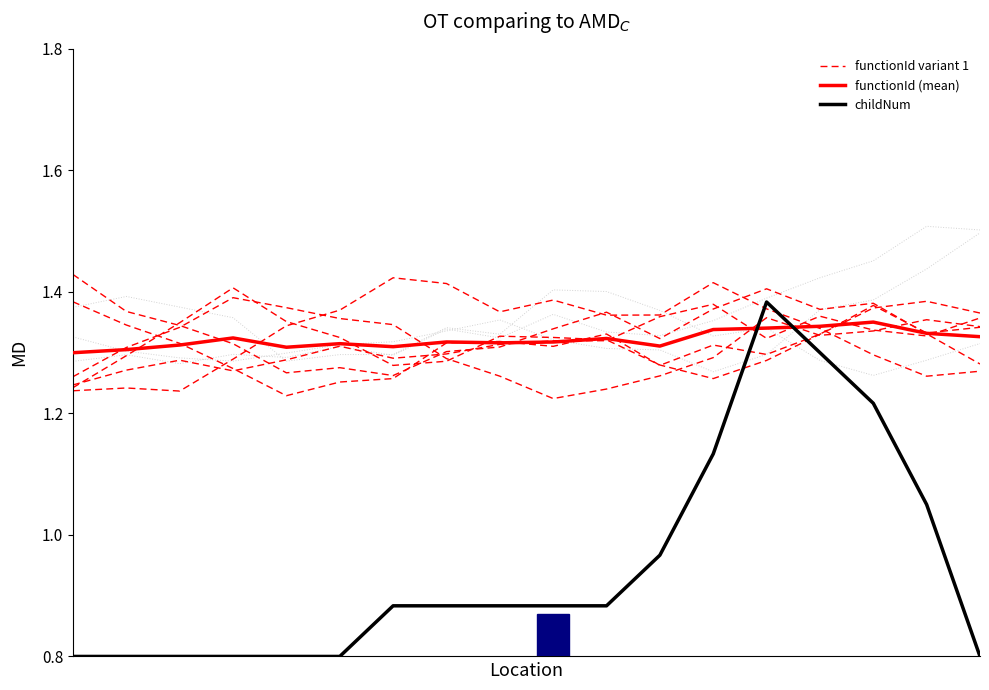

Does the chart have visible grid lines?

No